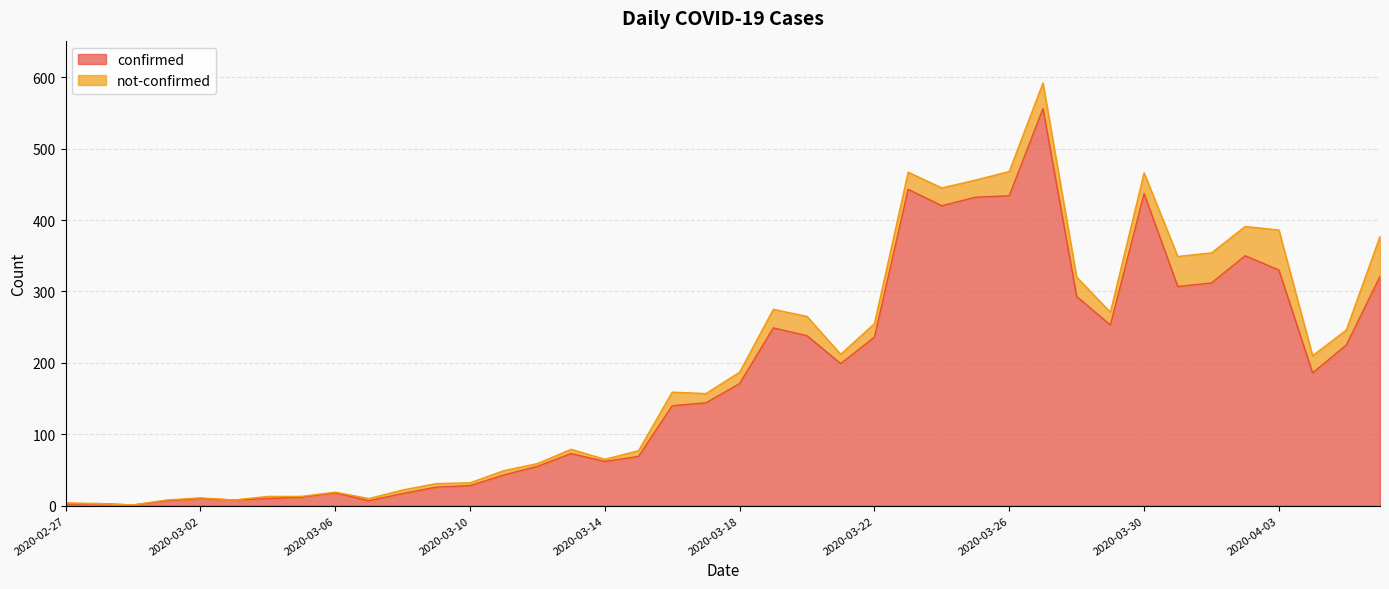

What is the label of the 21st point from the right?

2020-03-17